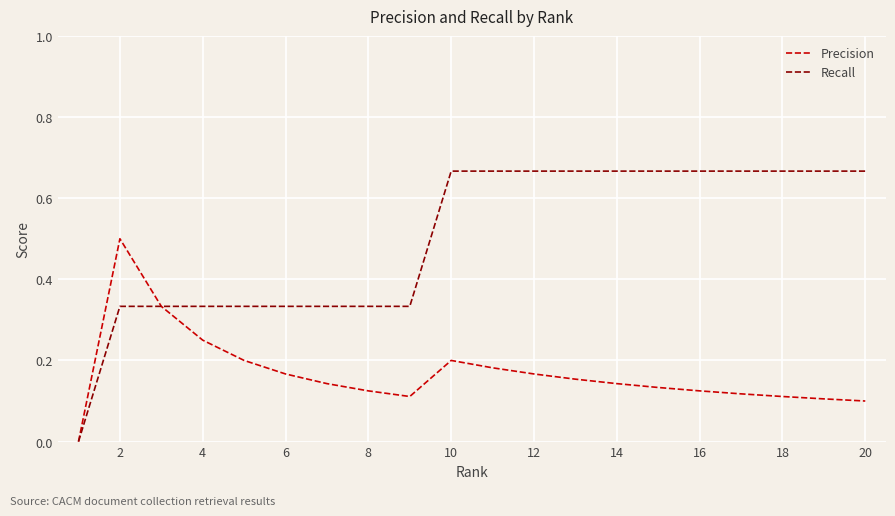

List the series in order of their peak value, highest first.

Recall, Precision